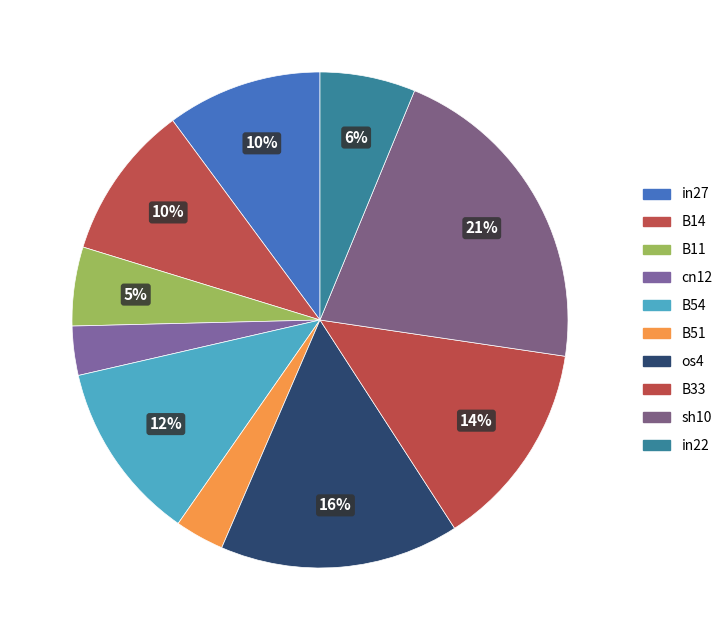

What percentage is the os4 slice, to the nearest percent?

16%